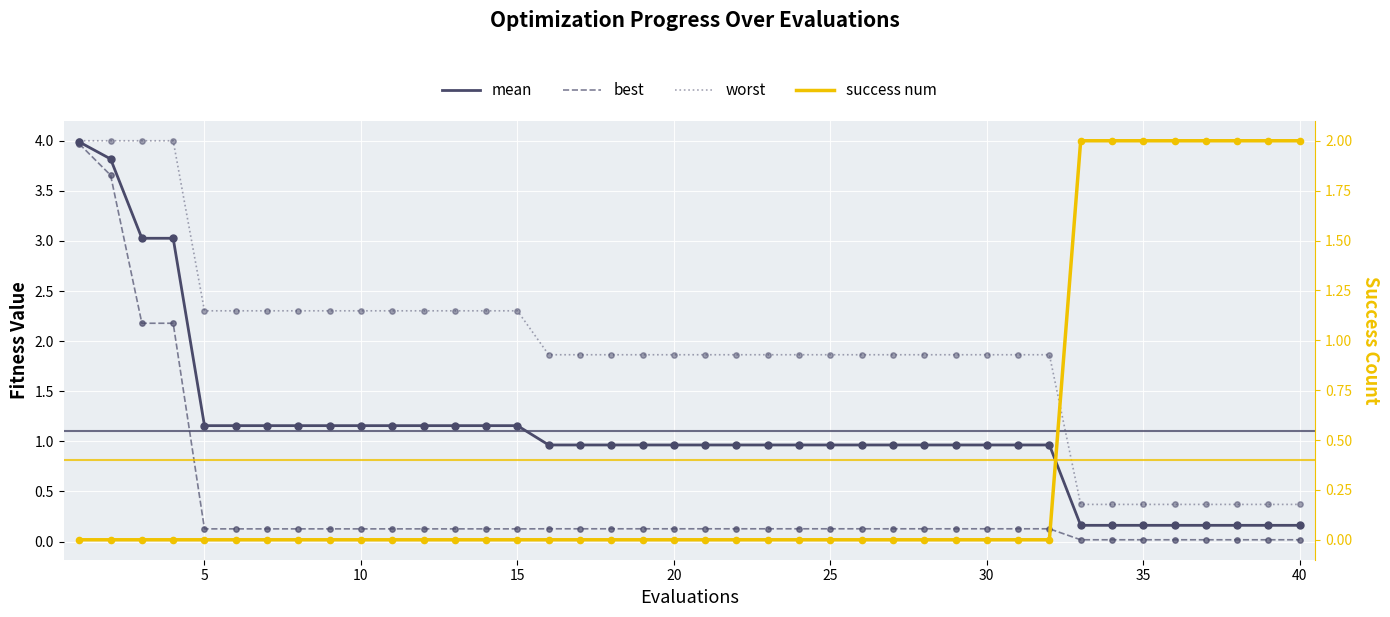

At how many categories does at least one series exceed 0?

40